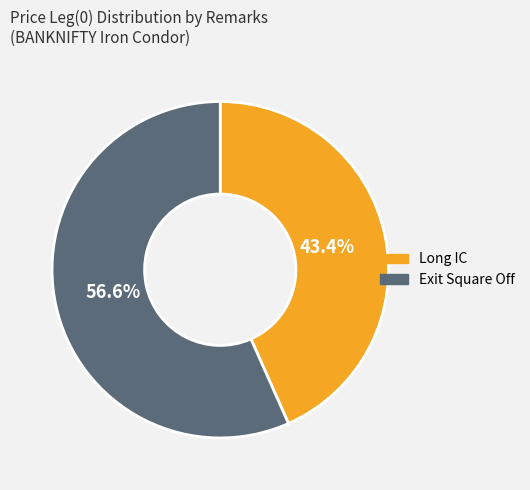

True or false: Long IC accounts for 43% of the total.

True